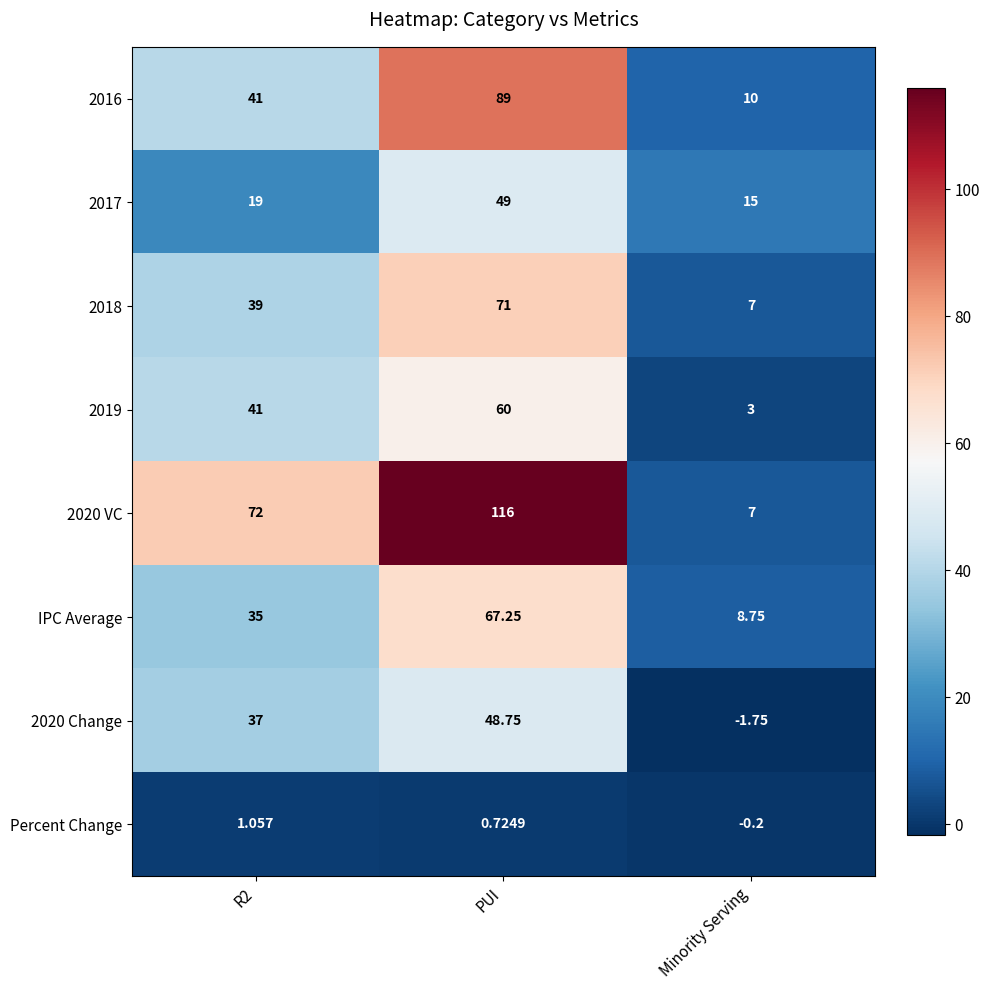

Is the value of IPC Average at Minority Serving greater than the value of 2017 at Minority Serving?

No